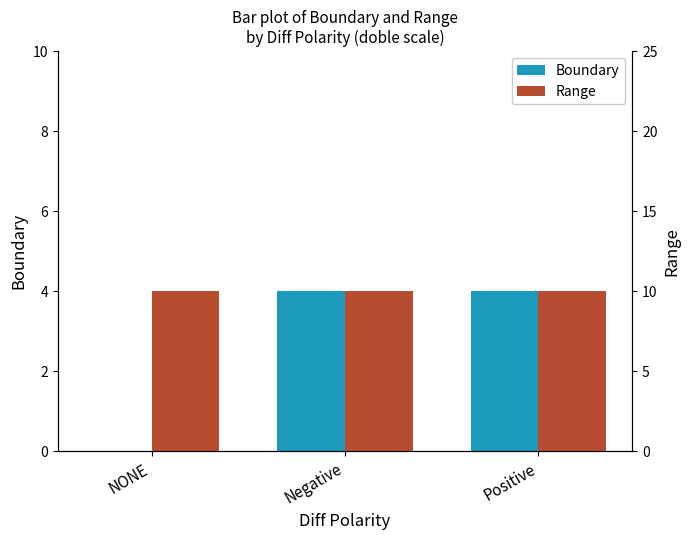

Reading left to right, list all the values displayed in this chart.

Boundary: 0	4	4
Range: 10	10	10